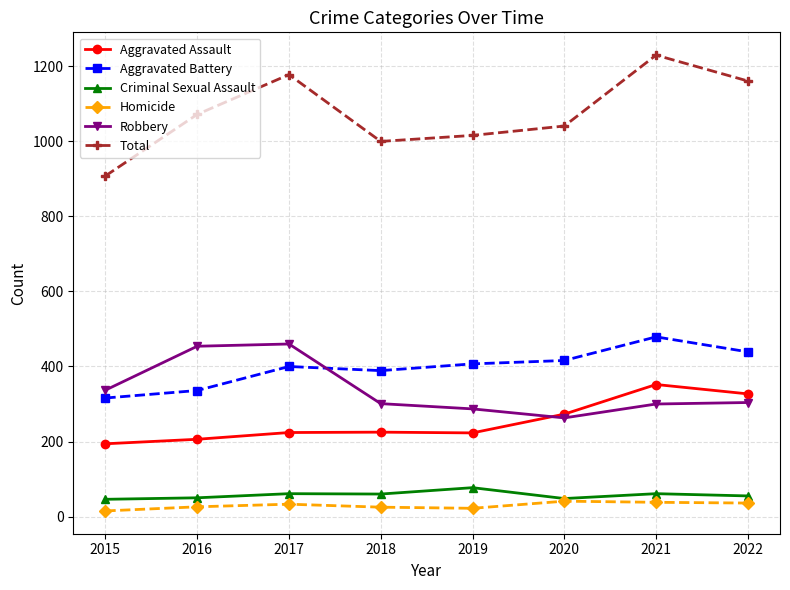

What is the sum of all Total values?

8606